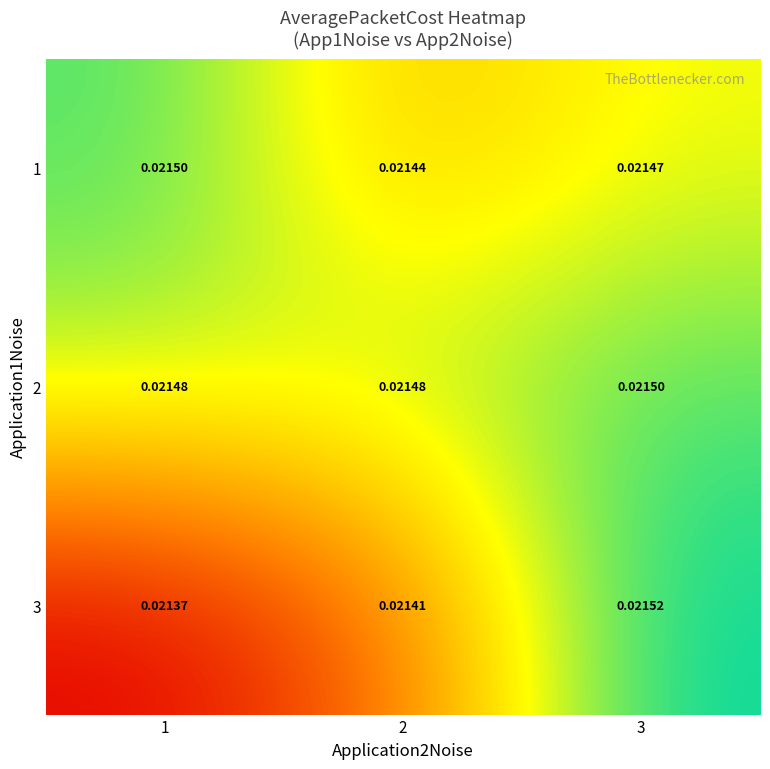

Is the value of 1 at 1 greater than the value of 2 at 1?

Yes